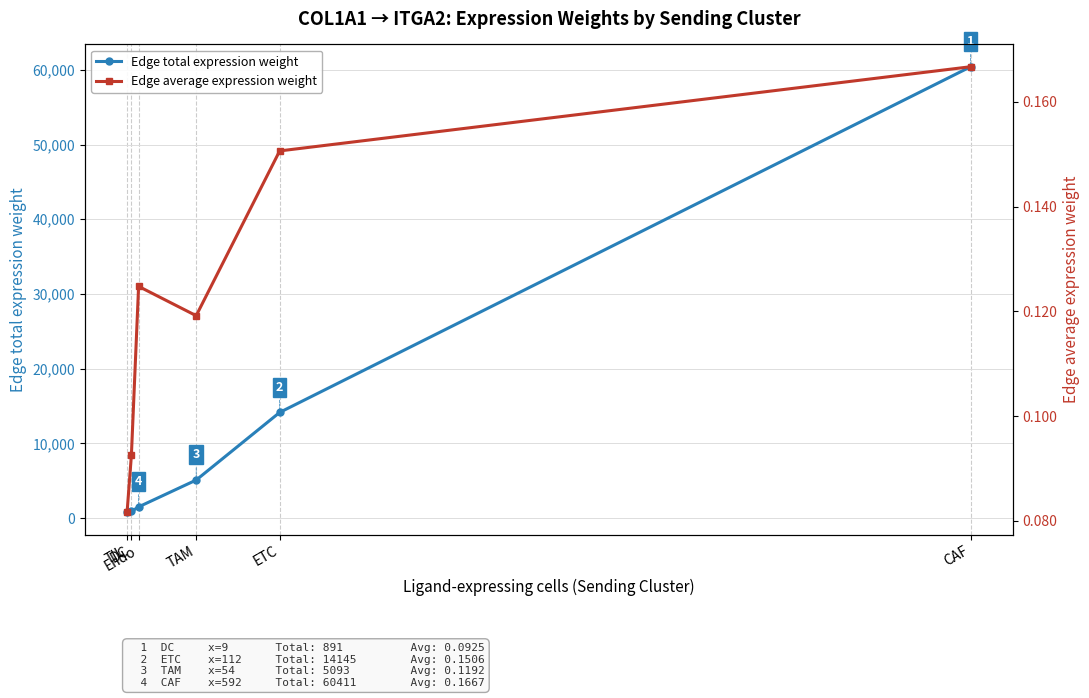

Which series changed the most between TAM and CAF?

Edge total expression weight